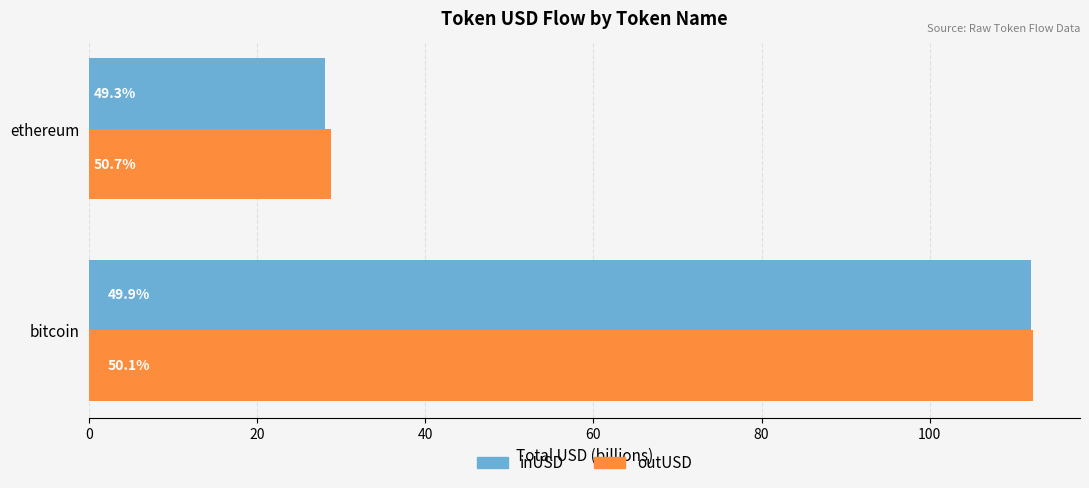

Reading left to right, transcribe all the data shown in this chart.

inUSD: 112.0	28.1
outUSD: 112.3	28.8